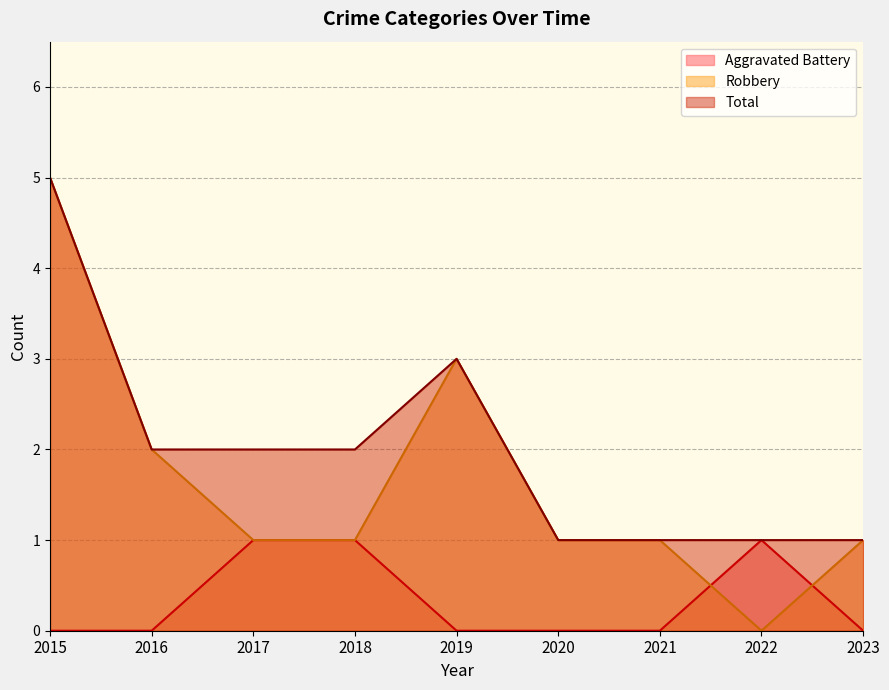

At which label is Robbery closest to 2?

2016